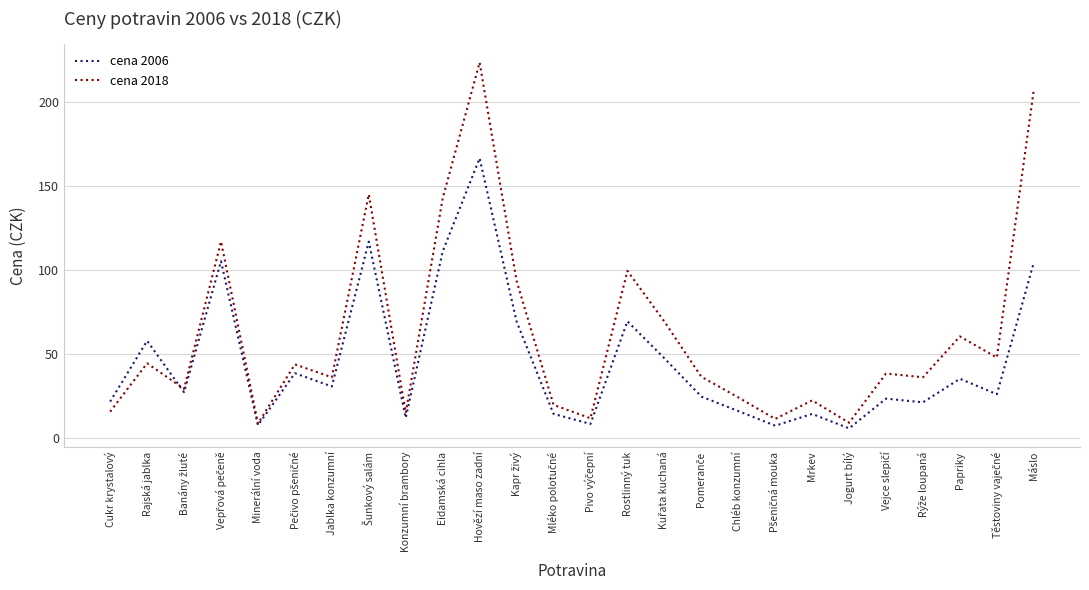

True or false: cena 2006 has a value of 117.1 at Rostlinný tuk.

False